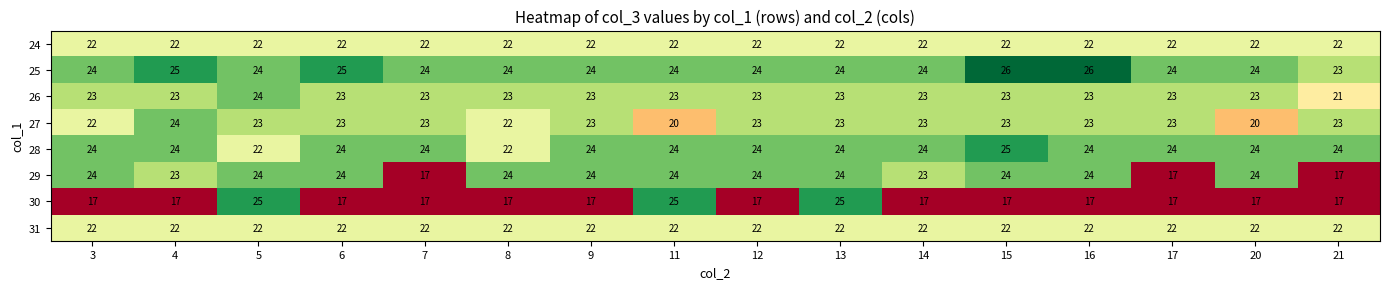

What is the maximum value shown in the chart?

26